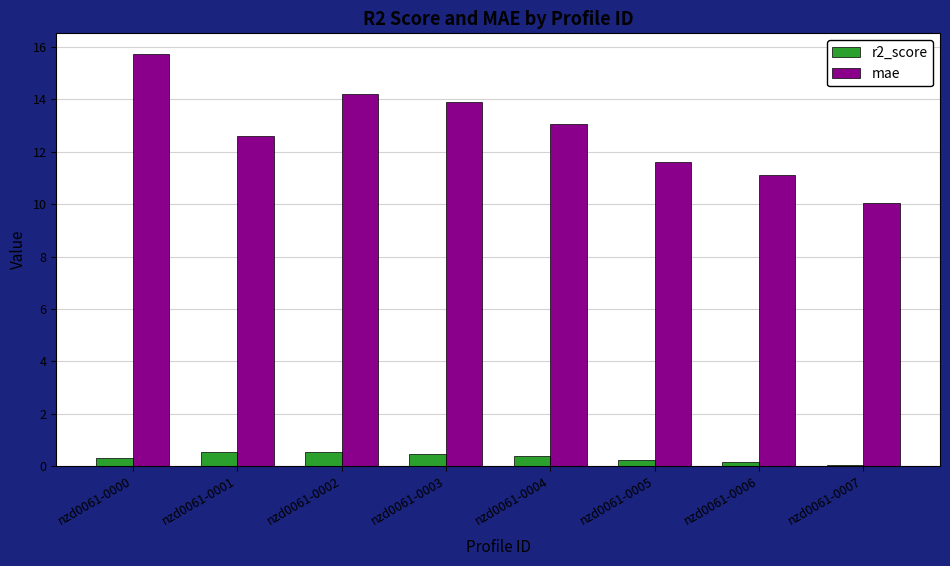

What value does the mae series have at nzd0061-0003?

13.9